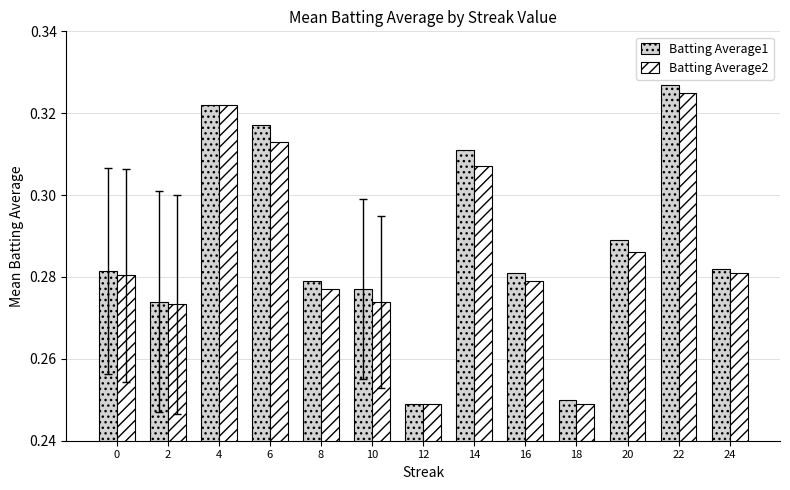

What are all the series names shown in the legend?

Batting Average1, Batting Average2